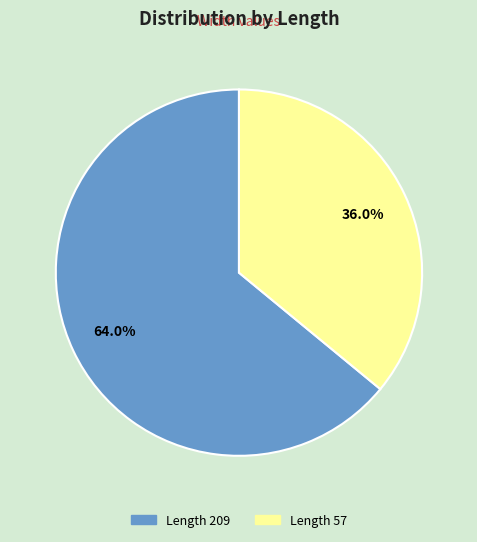

Is Length 57 the majority of the pie?

No